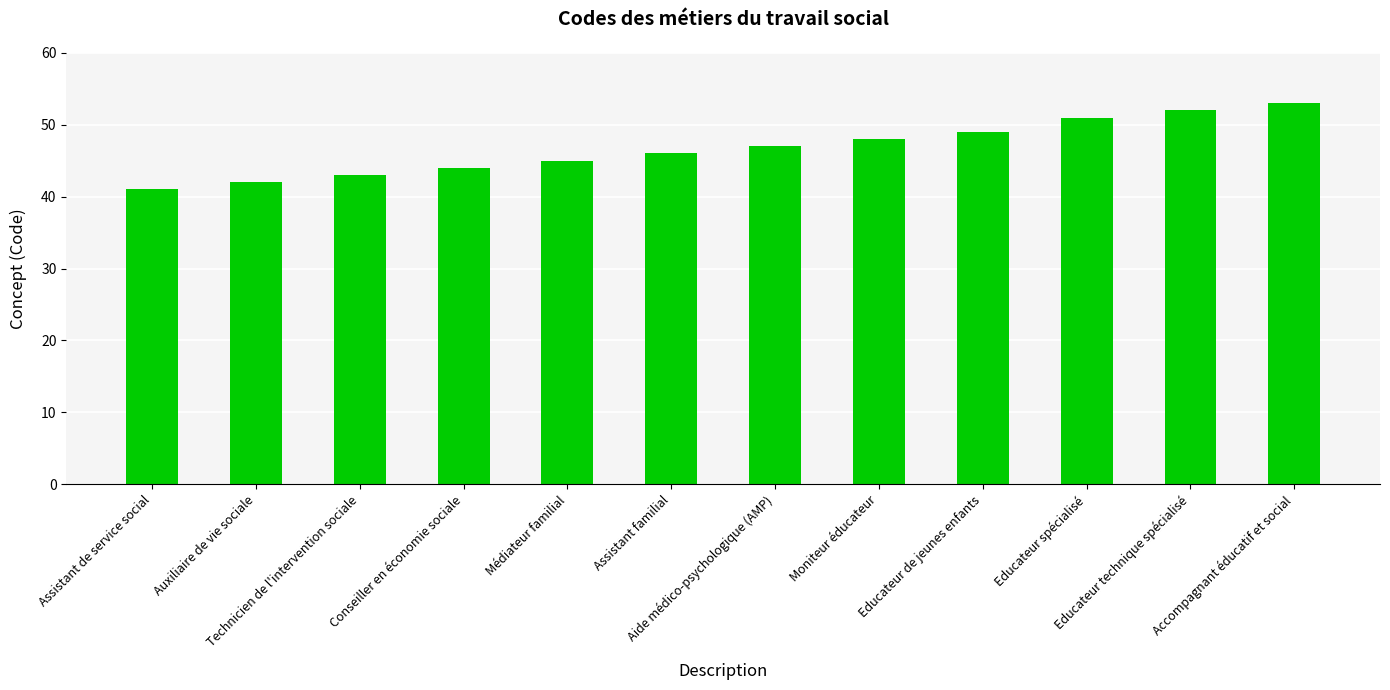

Reading left to right, transcribe all the data shown in this chart.

Assistant de service social=41	Auxiliaire de vie sociale=42	Technicien de l'intervention sociale=43	Conseiller en économie sociale=44	Médiateur familial=45	Assistant familial=46	Aide médico-psychologique (AMP)=47	Moniteur éducateur=48	Educateur de jeunes enfants=49	Educateur spécialisé=51	Educateur technique spécialisé=52	Accompagnant éducatif et social=53